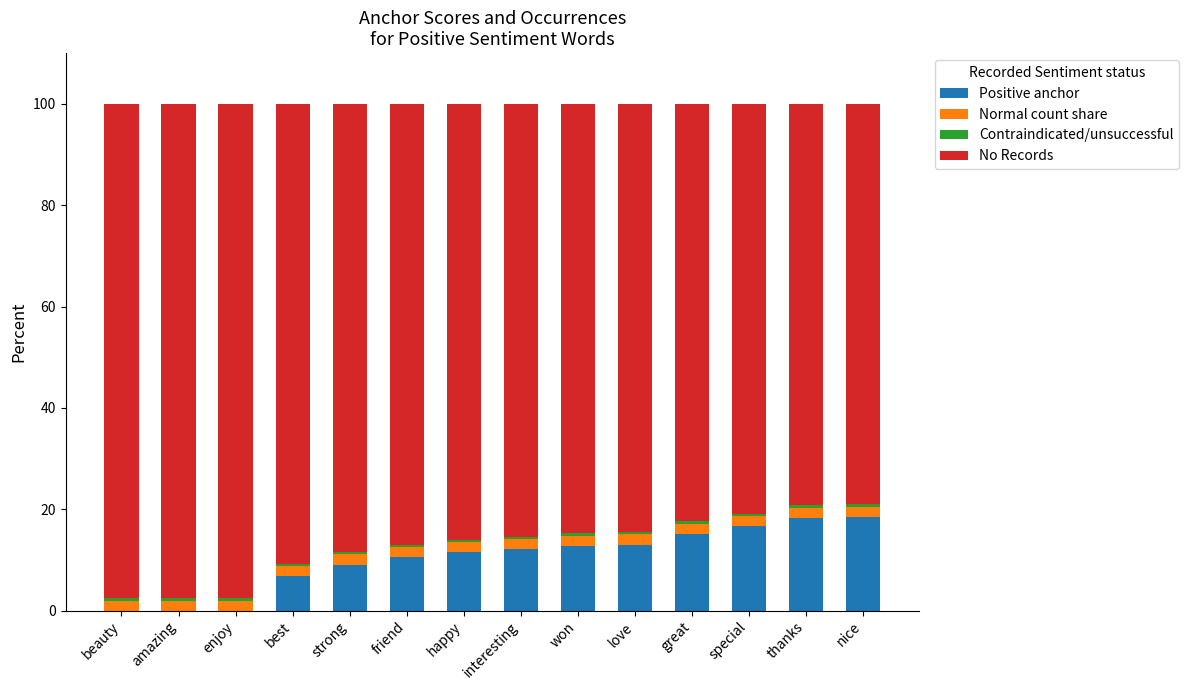

What is the sum of all Positive anchor values?

144.6